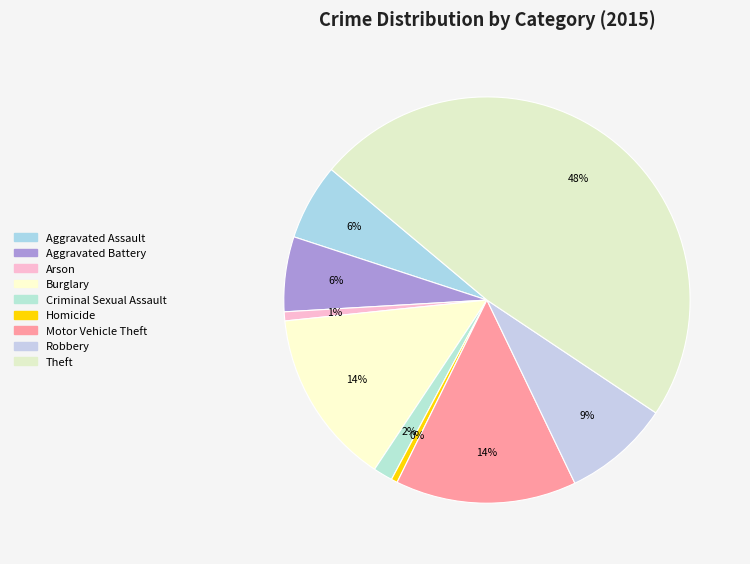

Which has a higher value, Aggravated Battery or Burglary?

Burglary